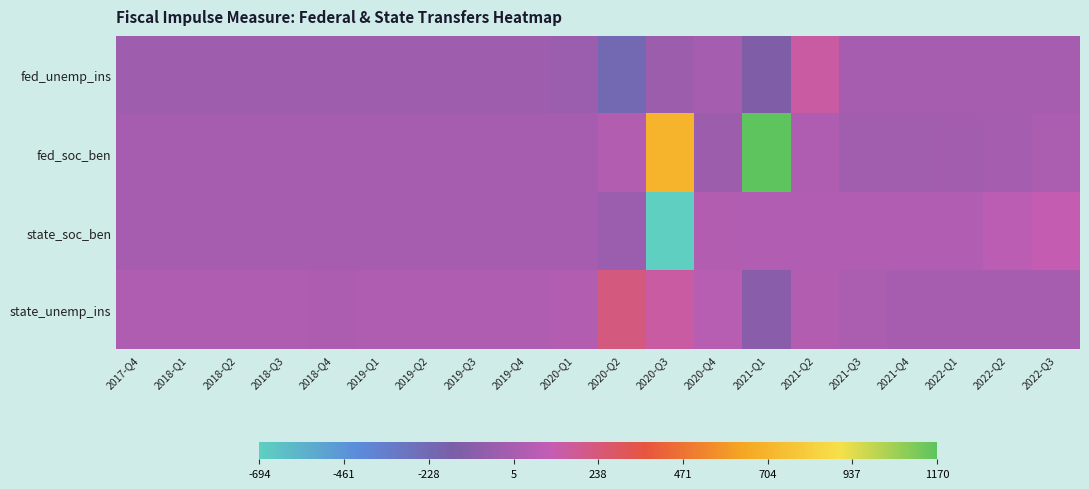

What is the minimum value shown in the chart?

-694.0